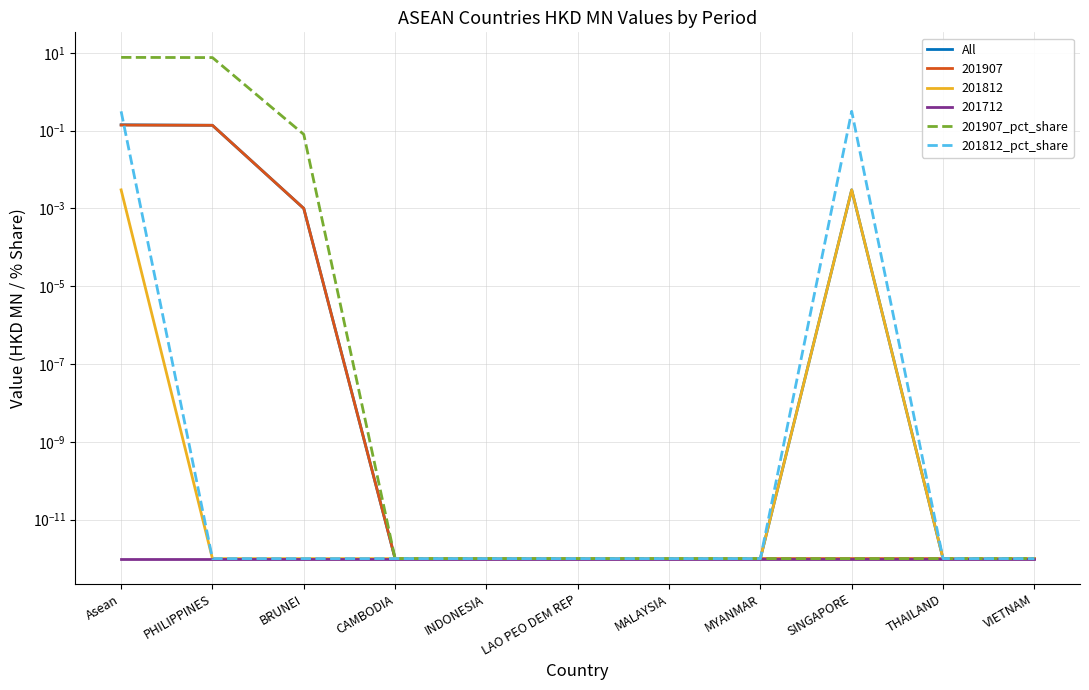

How many lines are shown in the chart?

3